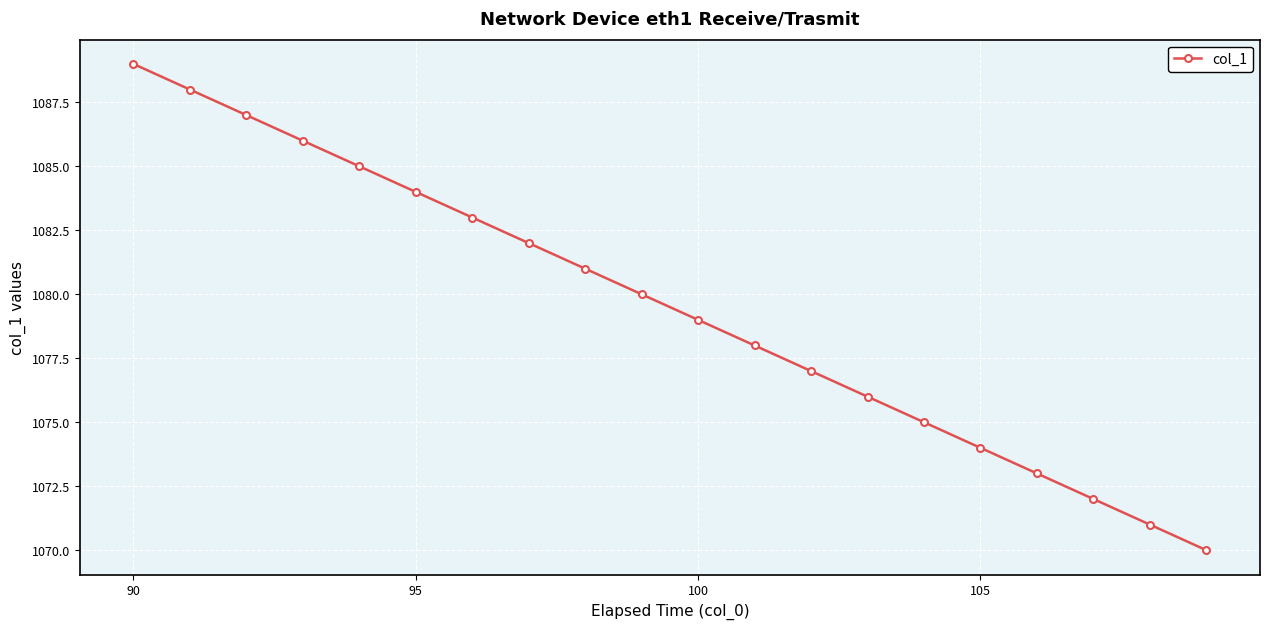

What is the value of the 5th point from the left?

1085